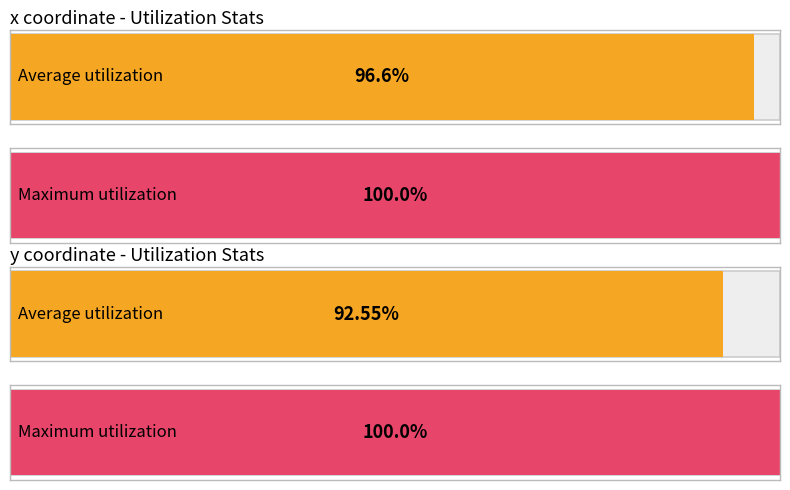

List the series in order of their peak value, highest first.

Maximum utilization, Average utilization